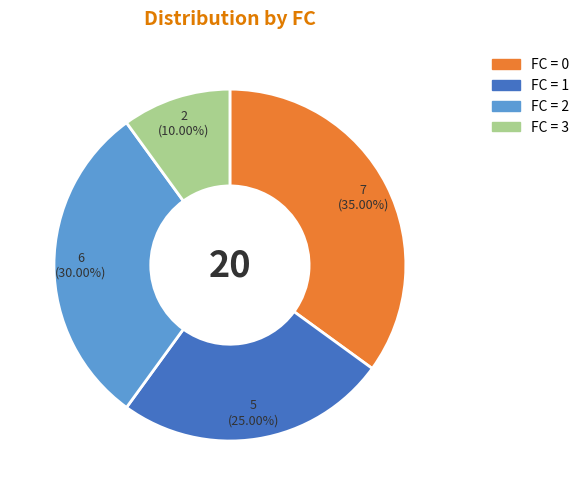

Does any single category account for the majority?

No